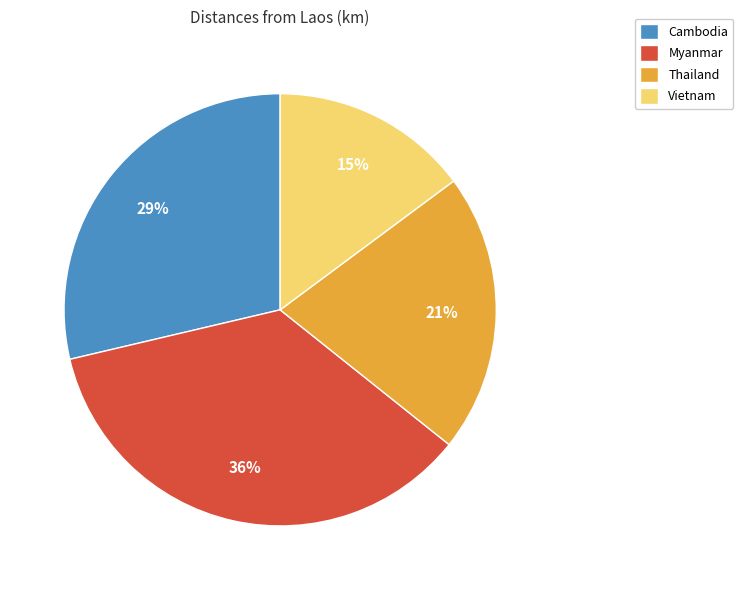

The Myanmar slice represents 36% of the pie. True or false?

True